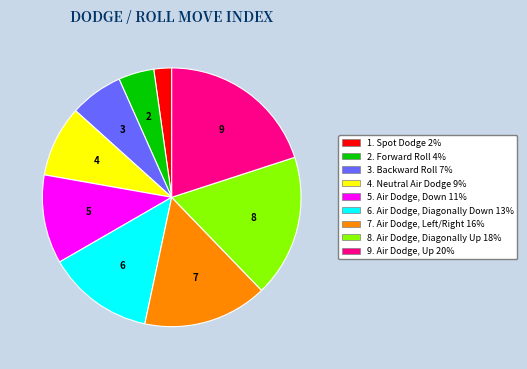

Is there any slice that represents more than half of the pie?

No